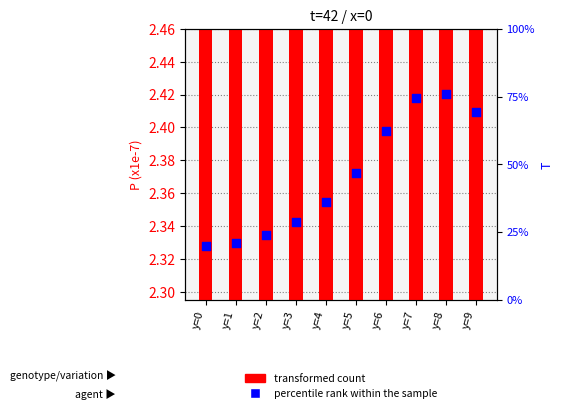

Which series has the largest Y range (max minus min)?

percentile rank within the sample